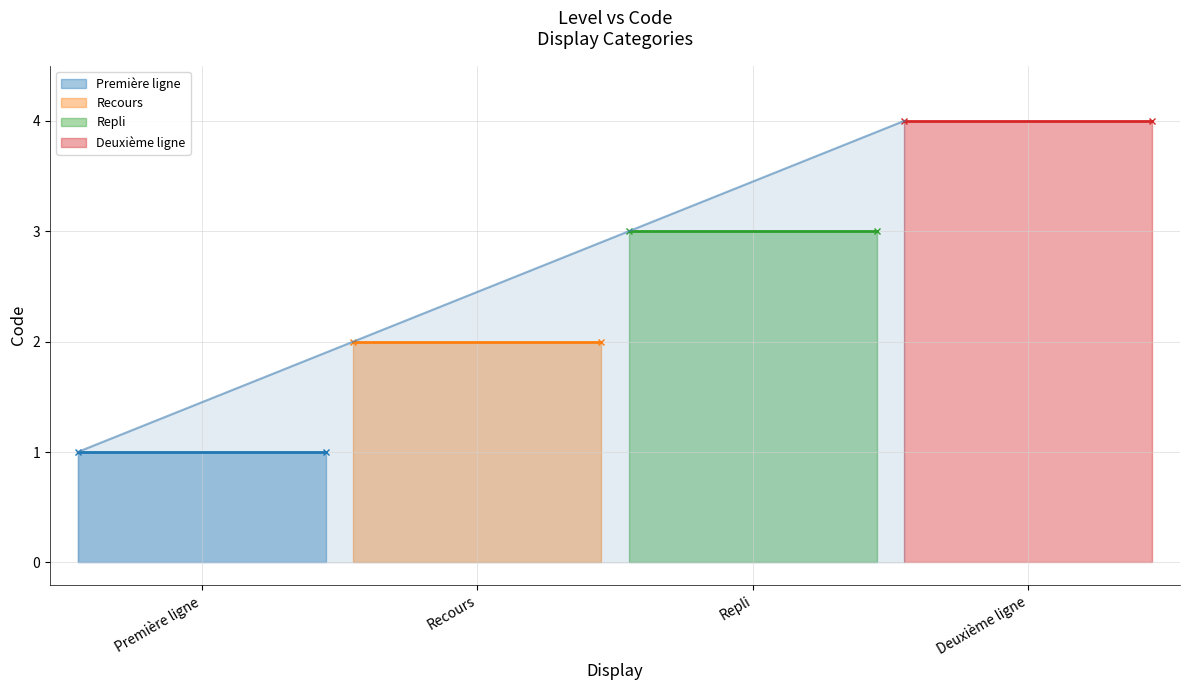

Is it true that the value at Première ligne is 0?

False